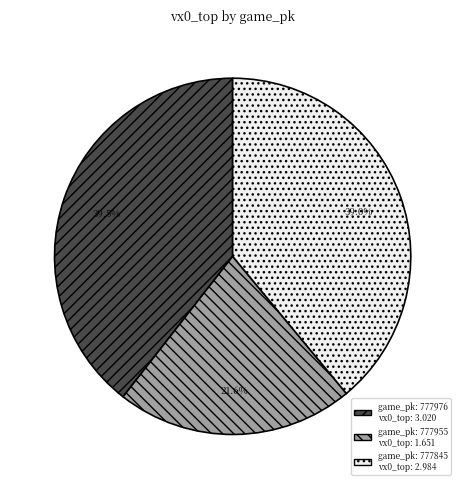

Is there a majority slice in this chart?

No